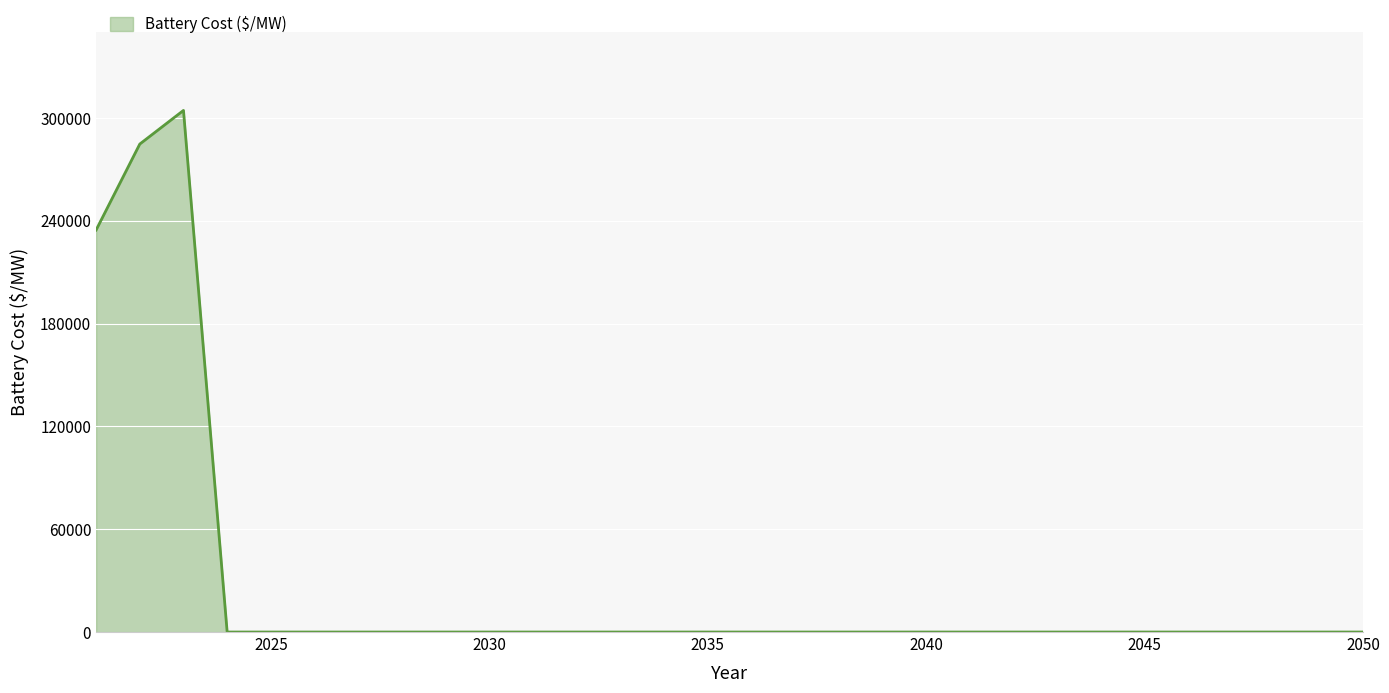

What is the difference between the maximum and minimum values?

304421.7